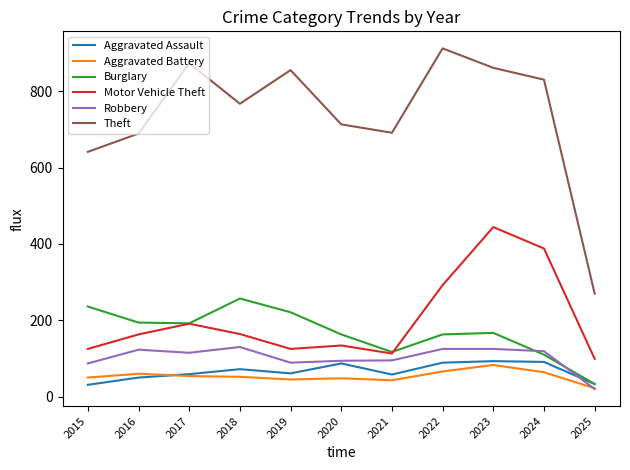

True or false: Motor Vehicle Theft and Robbery cross at least once.

False